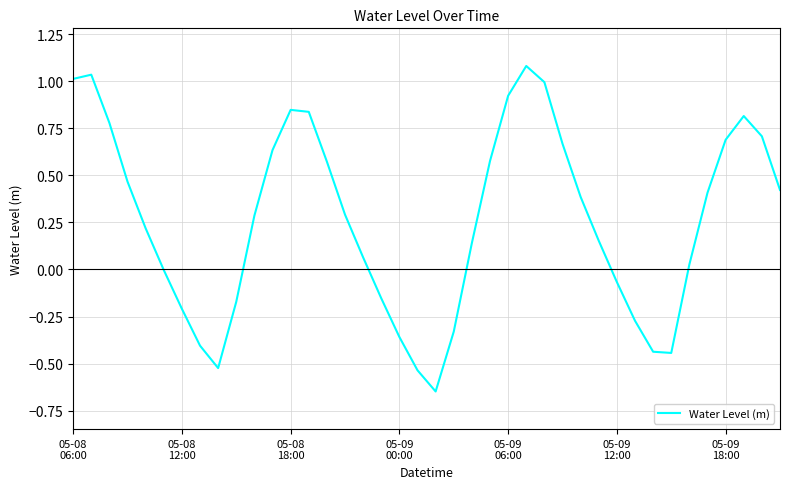

What is the sum of all values?

10.5